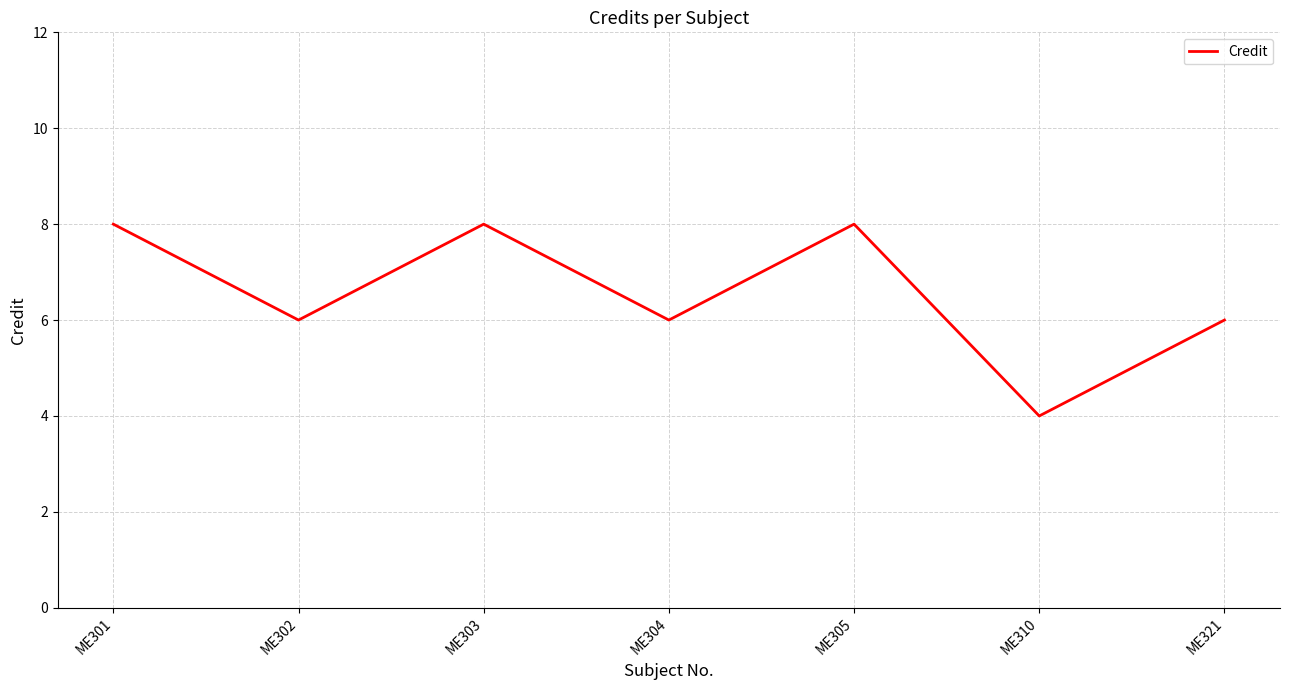

True or false: the data has more than 1 interior local peaks.

True